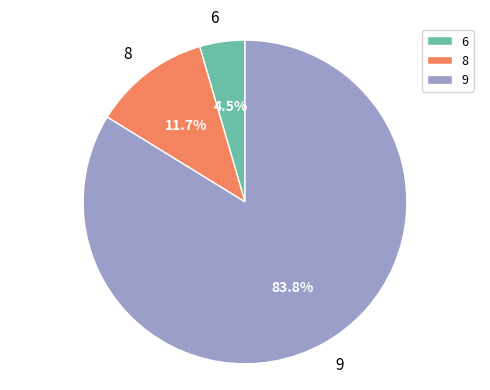

To the nearest percent, what is the difference between the 6 and 9 slice percentages?

79%